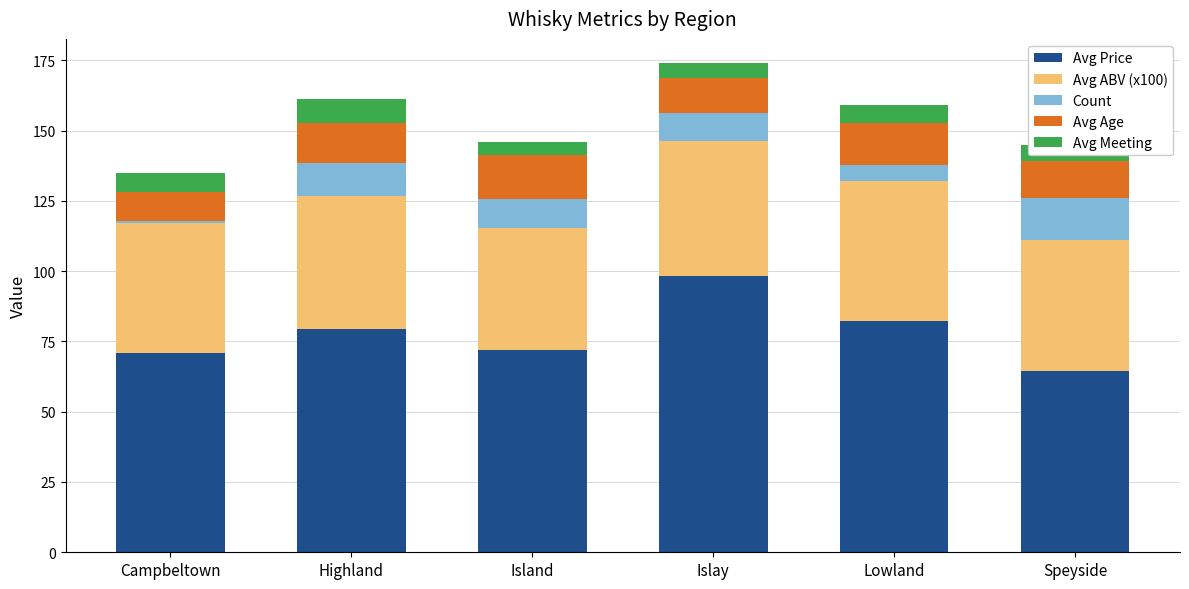

What is the total value across all series at Islay?

173.9